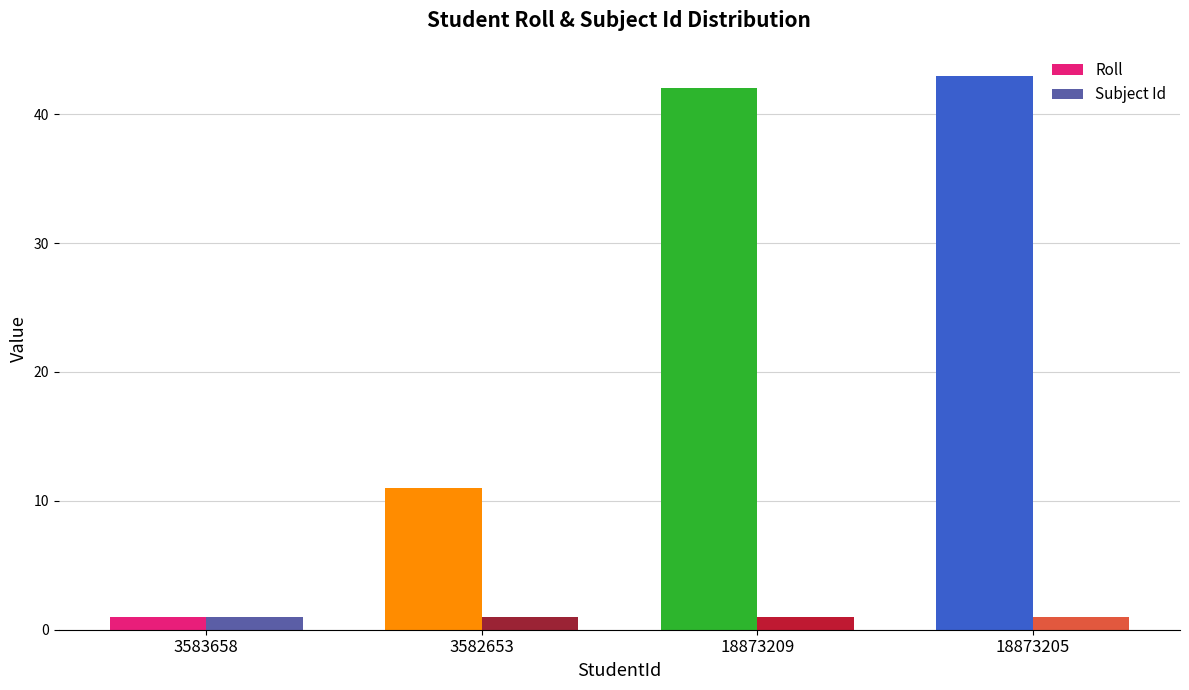

True or false: Roll has a value of 11 at 3582653.

True